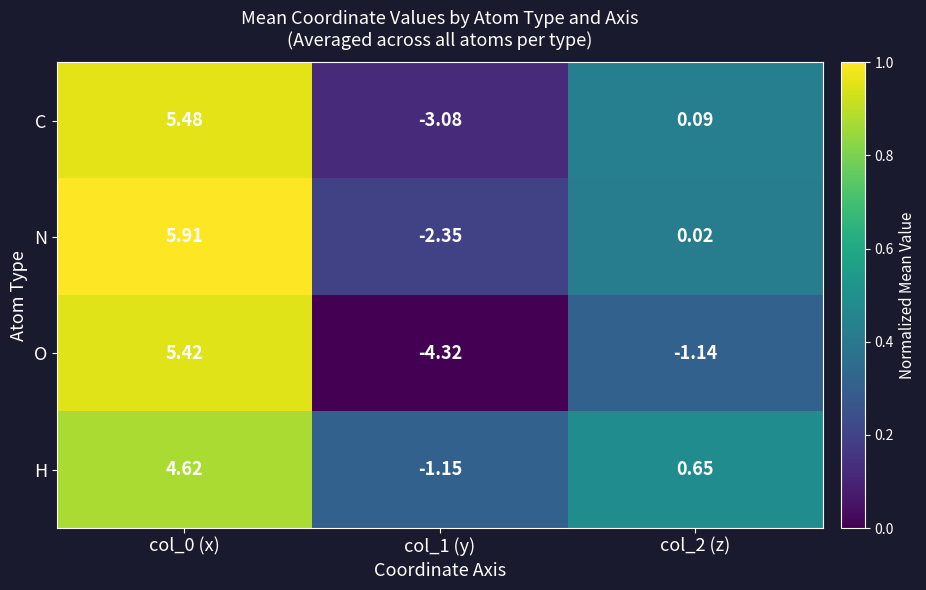

Which series has the widest spread of values?

O